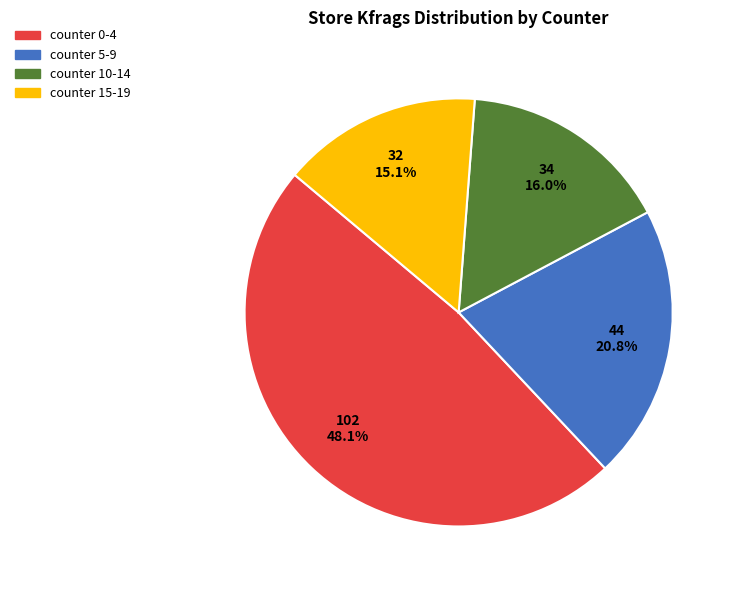

Count the number of slices in the pie.

4